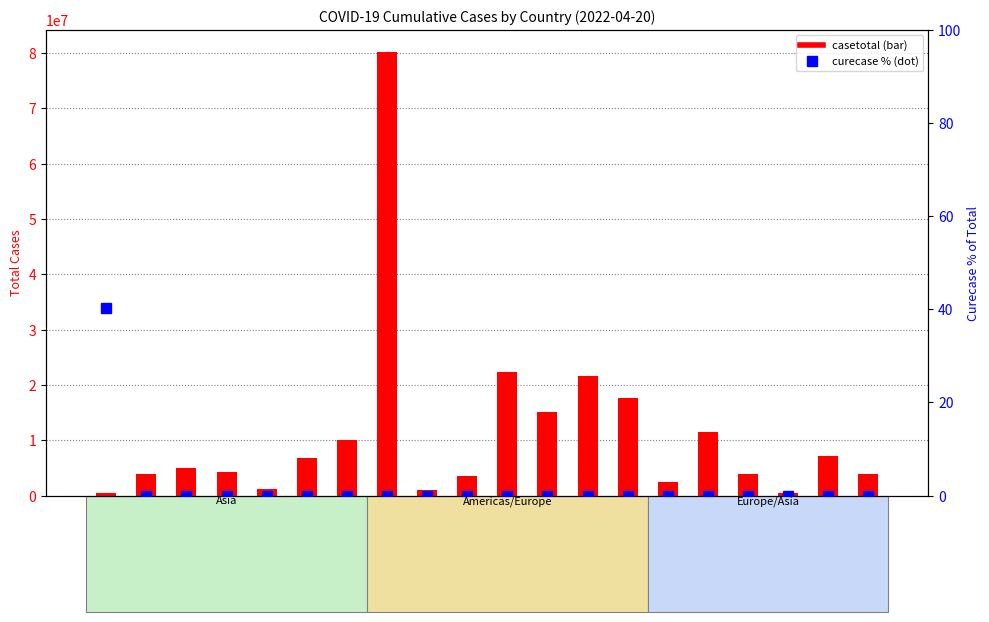

What is the difference between the highest and lowest values at 英国?

21625530.0